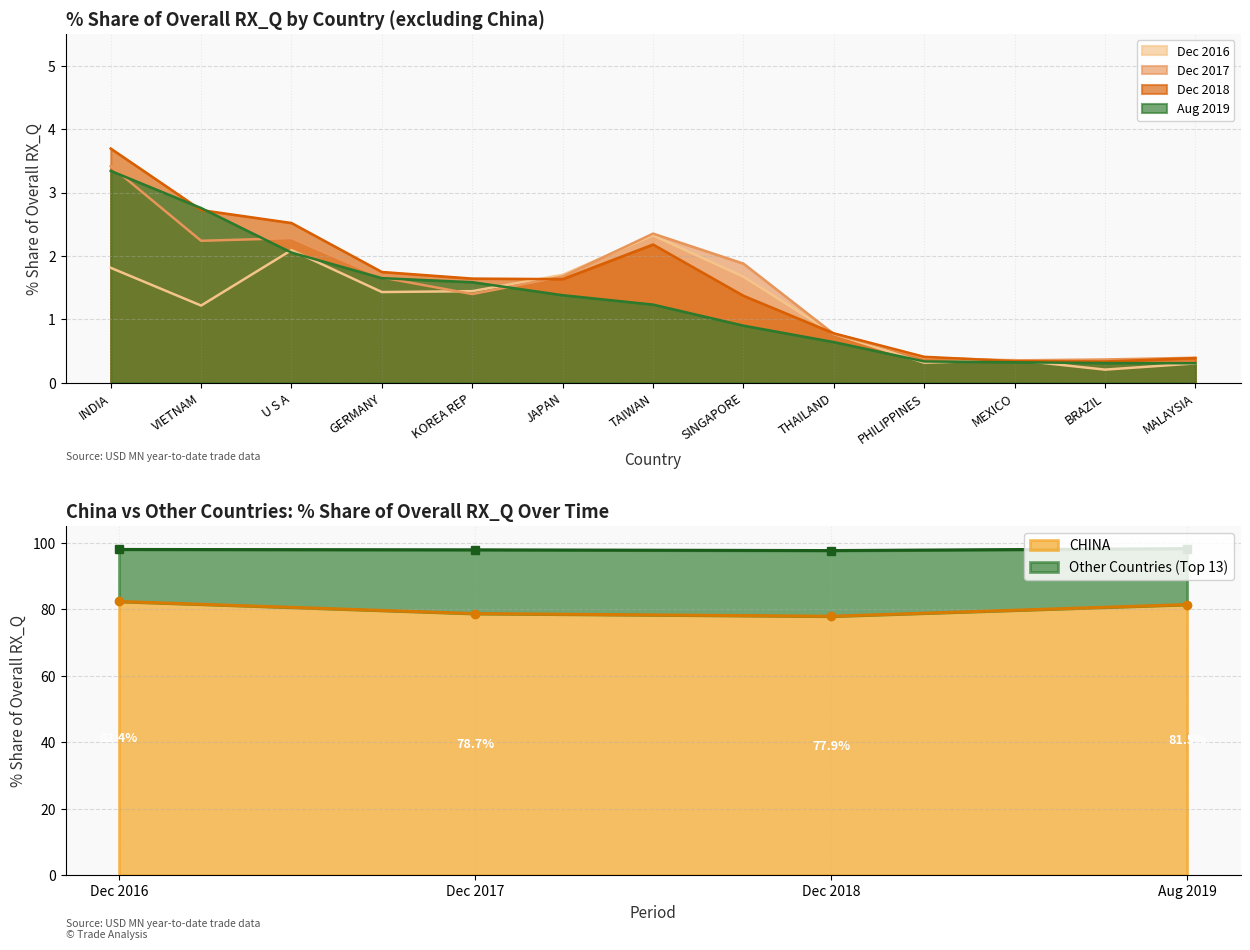

True or false: CHINA has more than 1 points higher than both neighbors.

False